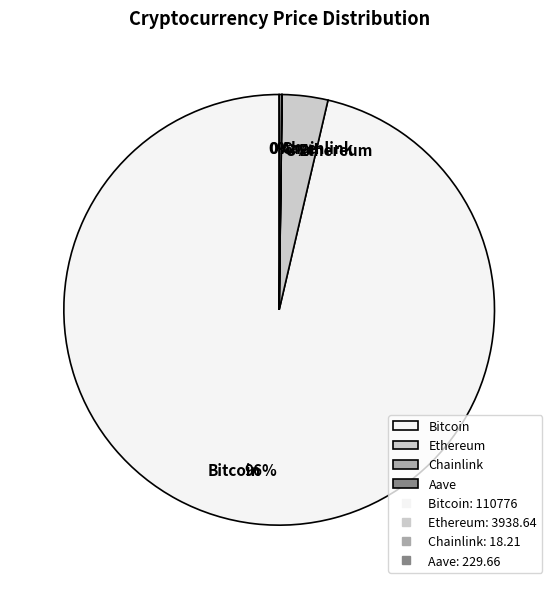

What is the largest slice in the pie chart?

Bitcoin